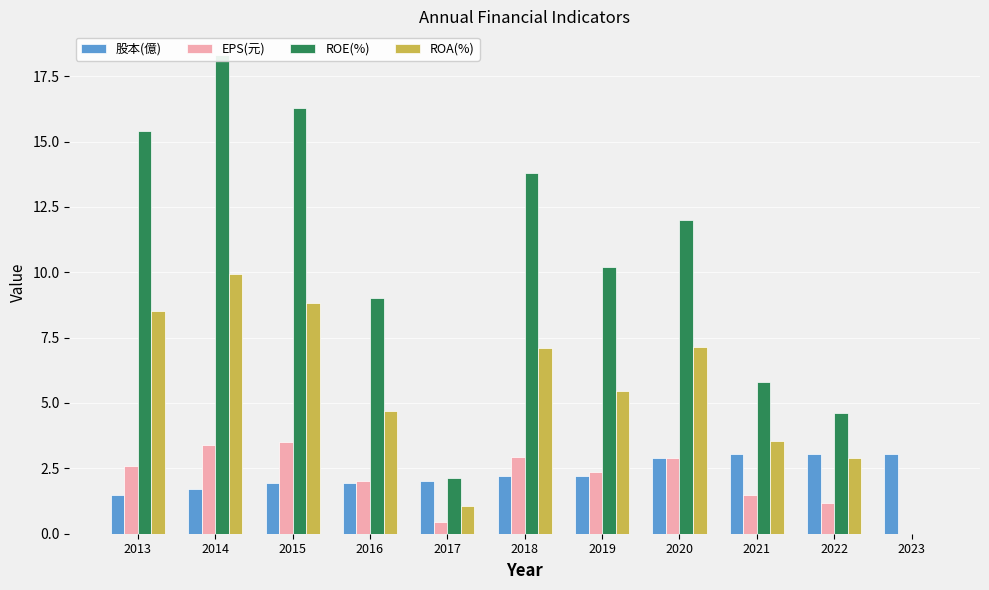

What is the approximate value of EPS(元) at 2020?

2.9